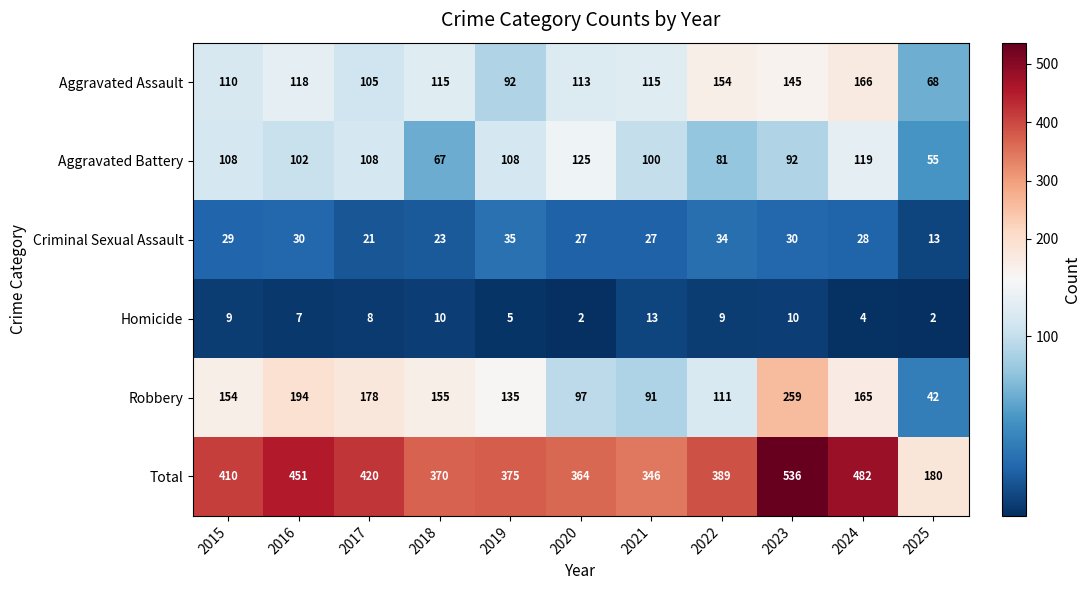

What is the difference between the Robbery values at 2024 and 2017?

13